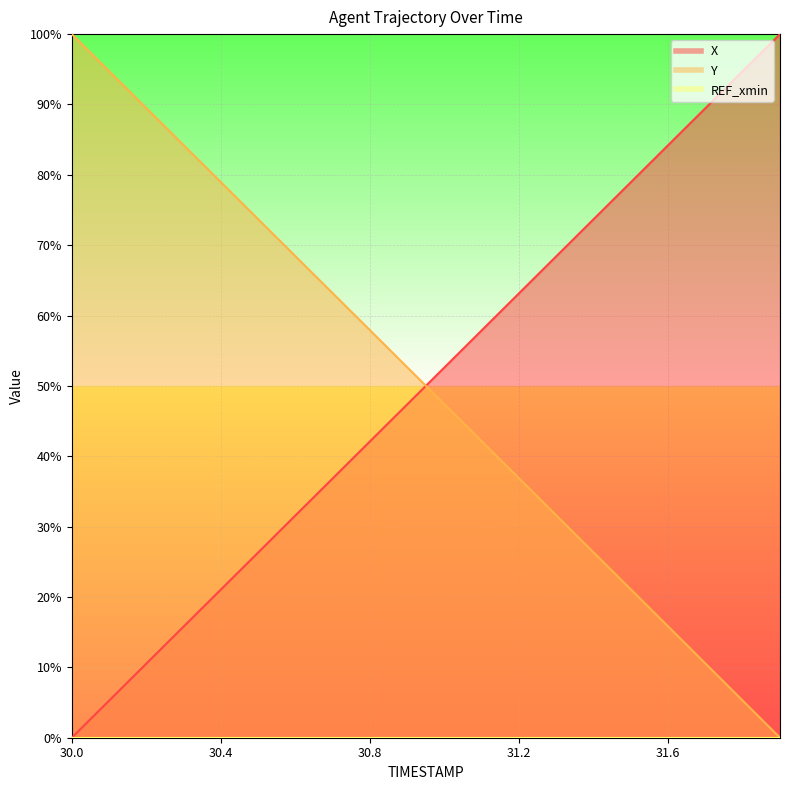

True or false: Y and X cross at least once.

True